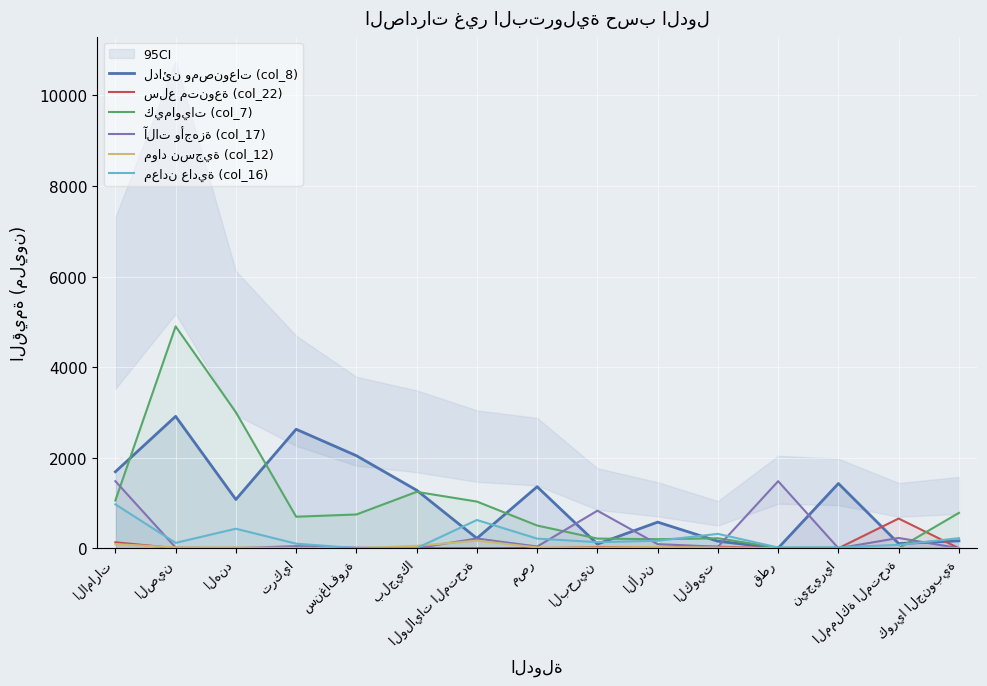

What is the label of the 15th point from the left?

كوريا الجنوبية